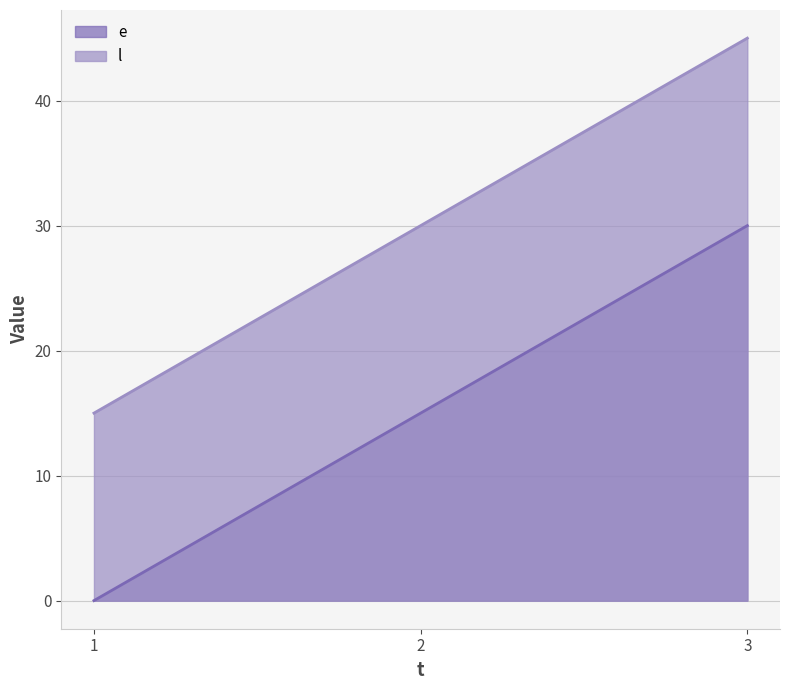

Reading left to right, what are all the values shown in this chart?

e: 1=0	2=15	3=30
l: 1=15	2=30	3=45